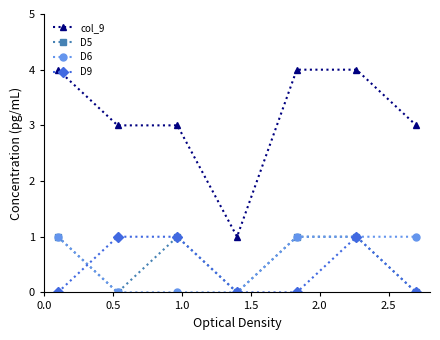

What is the value of the D9 point at the 2nd from the left?

1